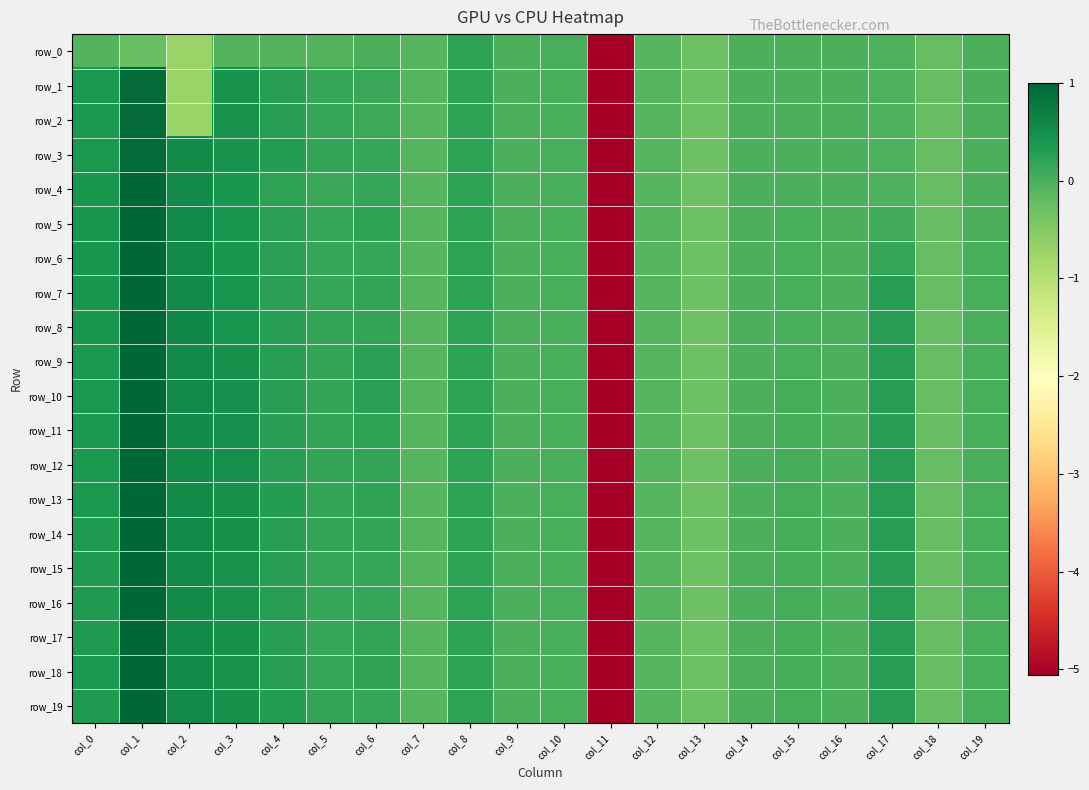

Rank the series at col_1 from lowest to highest value.

row_0, row_2, row_1, row_3, row_4, row_8, row_5, row_6, row_7, row_9, row_10, row_11, row_12, row_13, row_14, row_15, row_16, row_17, row_18, row_19